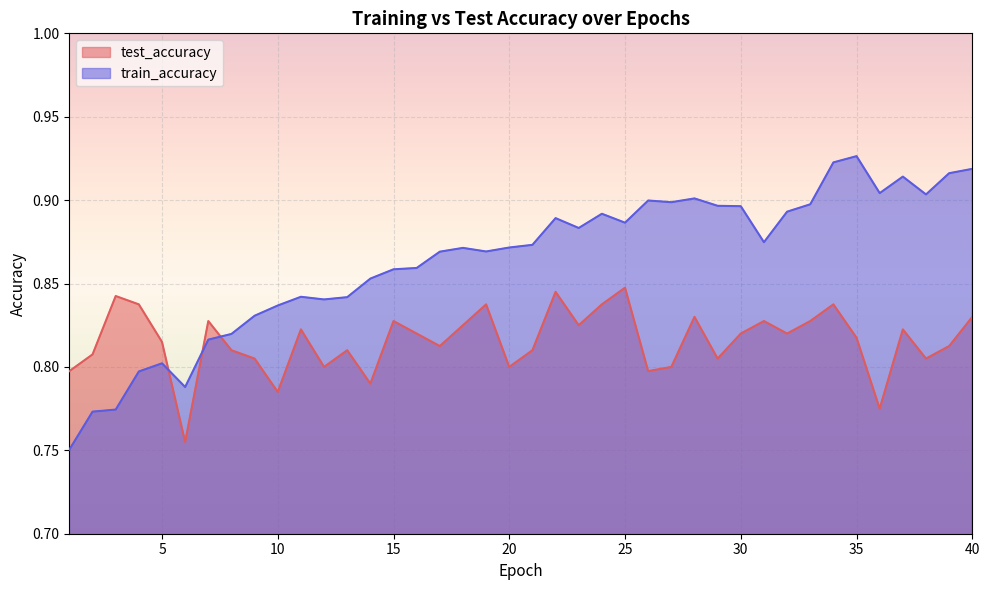

True or false: test_accuracy has a value of 0.3 at 21.

False